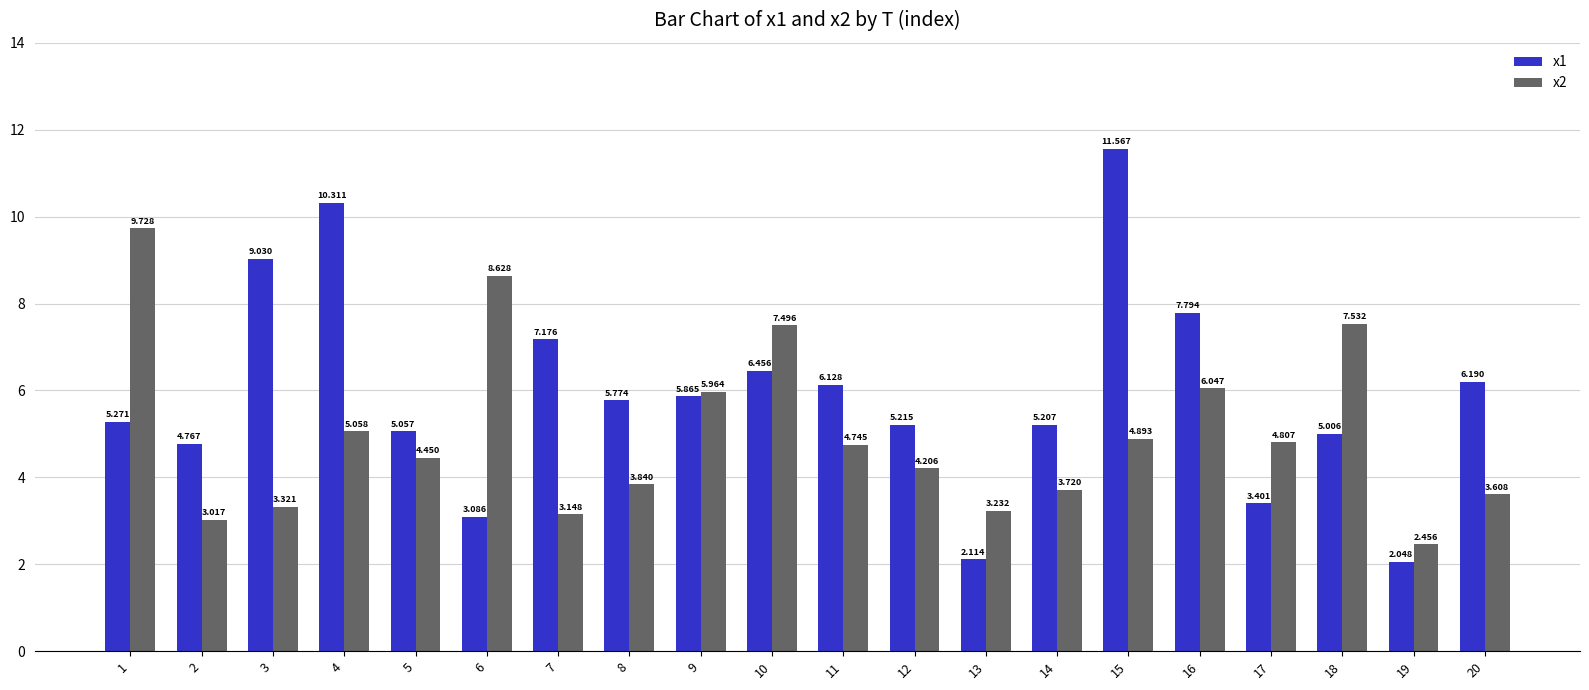

How many bars are there in total?

40